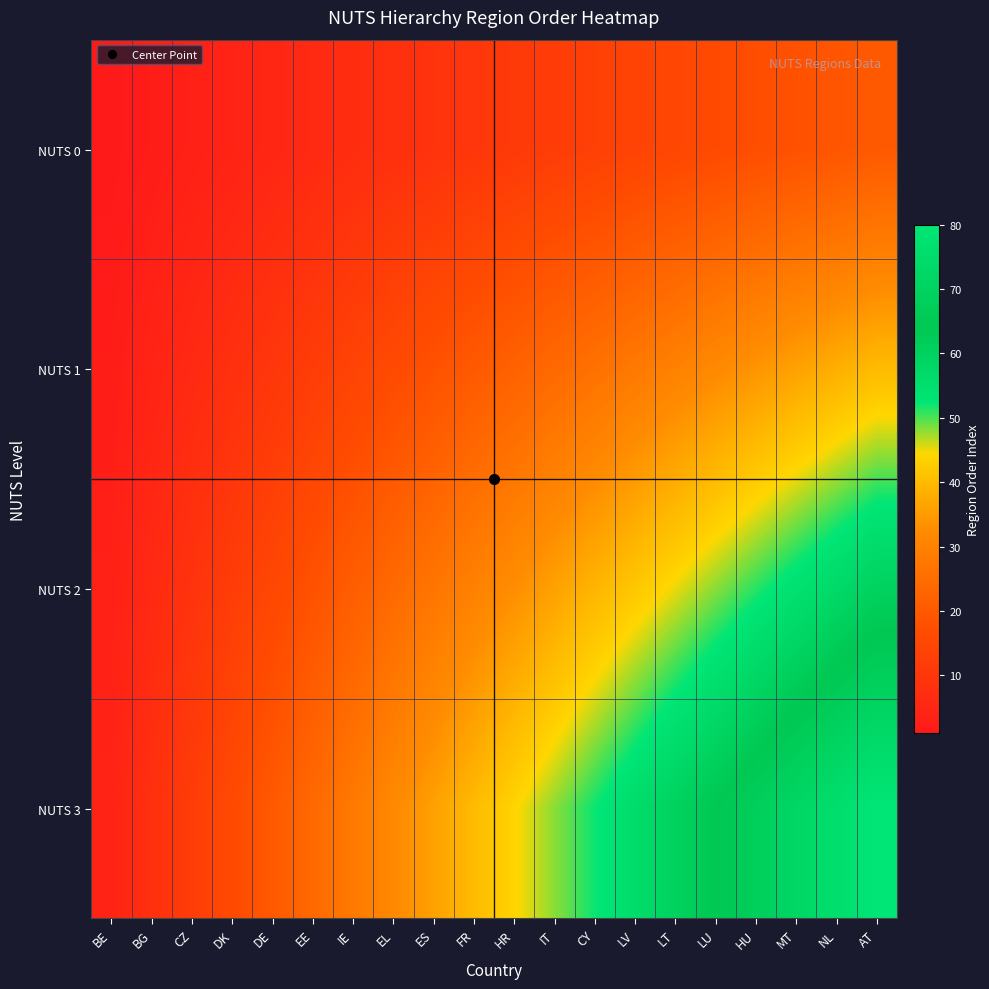

Count the number of data series in this chart.

4